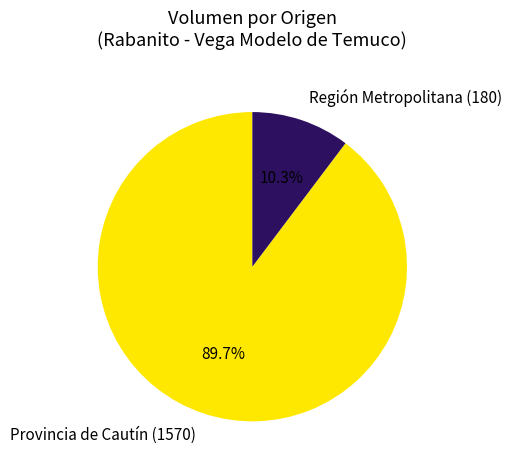

Does any single category account for the majority?

Yes